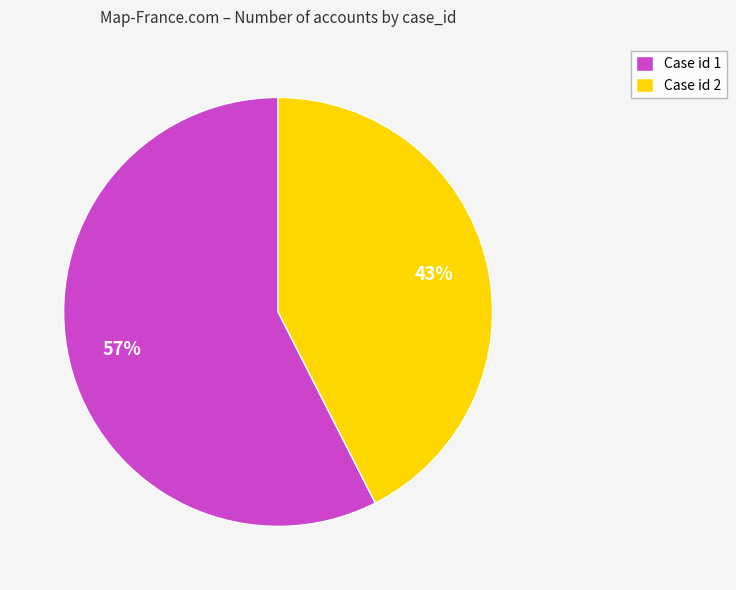

The Case id 2 slice represents 43% of the pie. True or false?

True